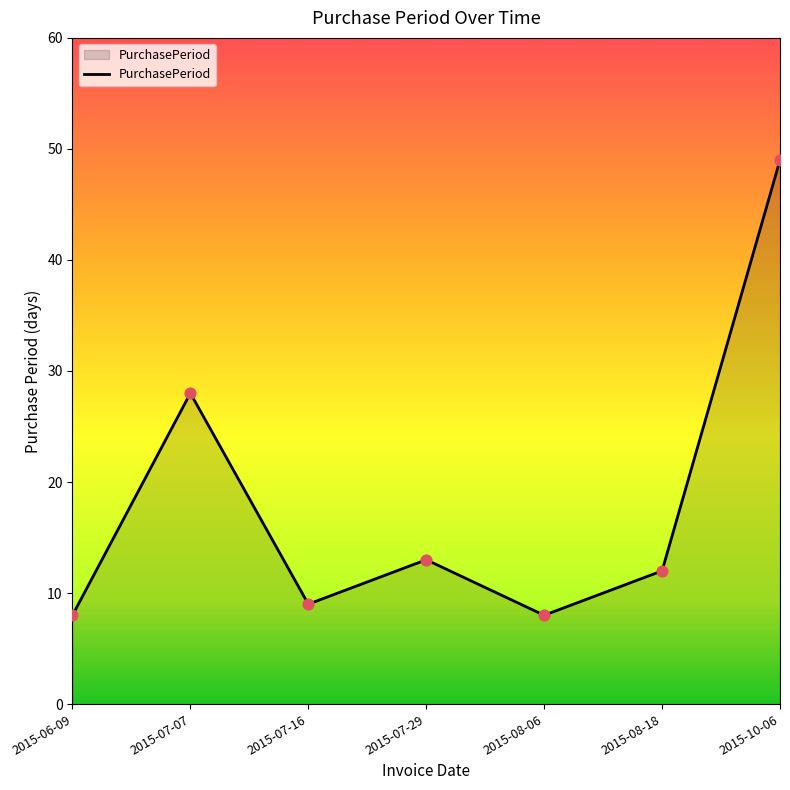

What is the ratio of the value at 2015-06-09 to the value at 2015-07-29?

0.6